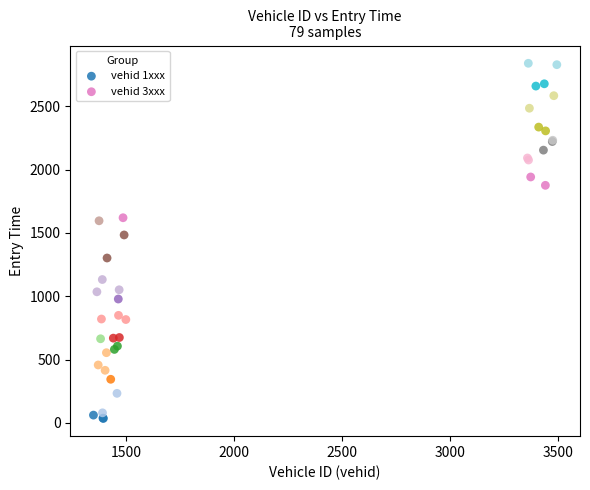

Which series has the widest spread of Y values?

vehid 1xxx